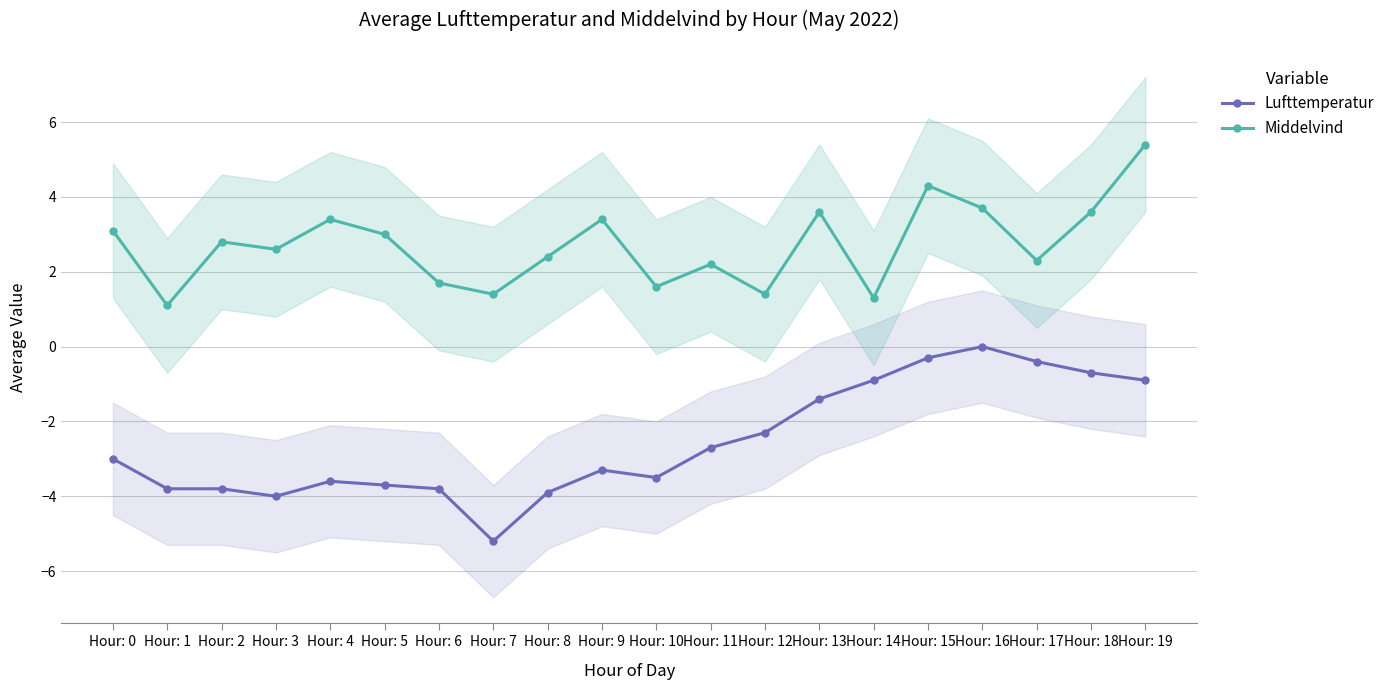

True or false: Lufttemperatur has a value of -2.7 at Hour: 11.

True